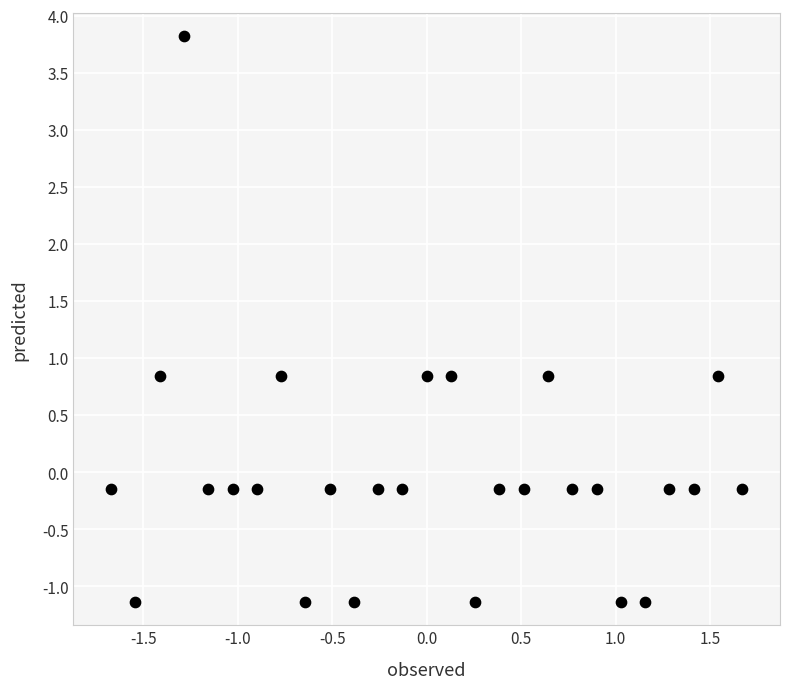

What is the range of X values (max minus min)?

3.3